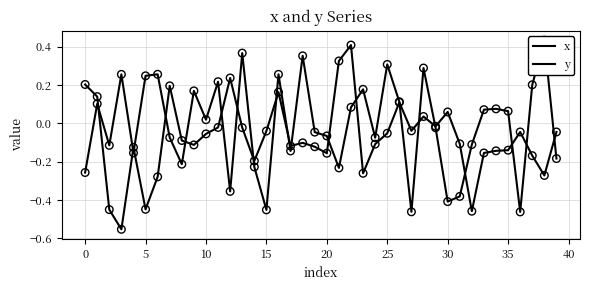

Which series has the widest spread of Y values?

x